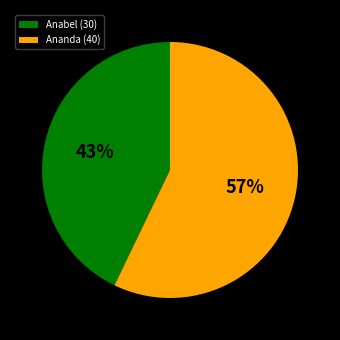

To the nearest percent, what is the average slice percentage?

50%